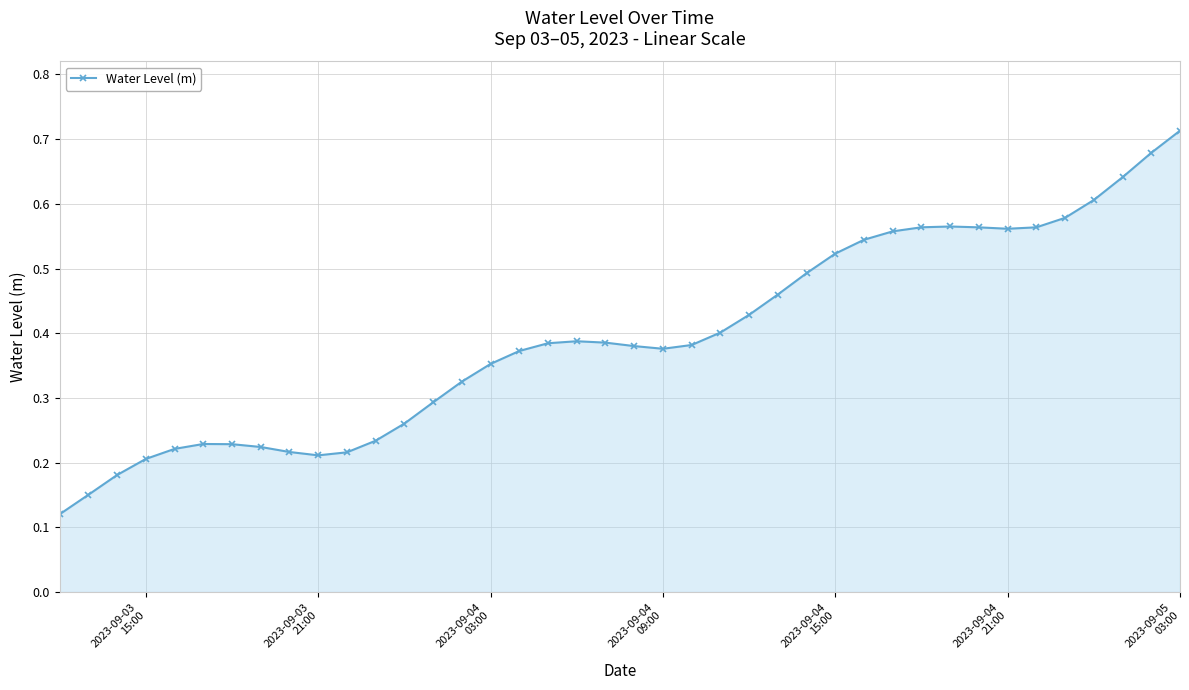

True or false: there are more than 0 points higher than both neighbors.

True